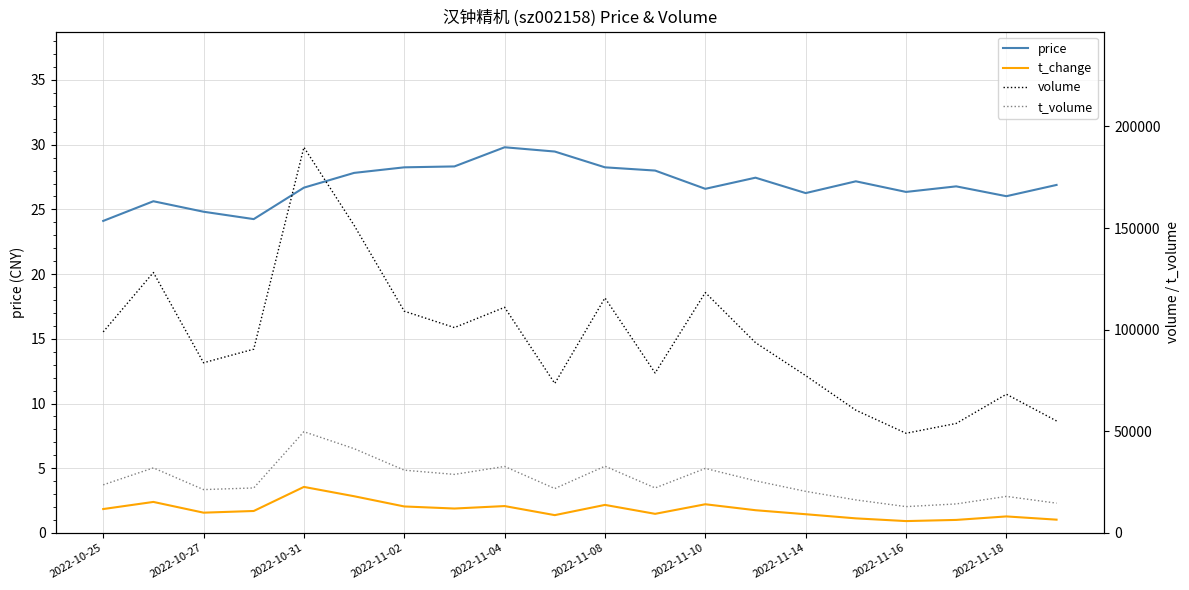

True or false: volume and t_volume cross at least once.

False